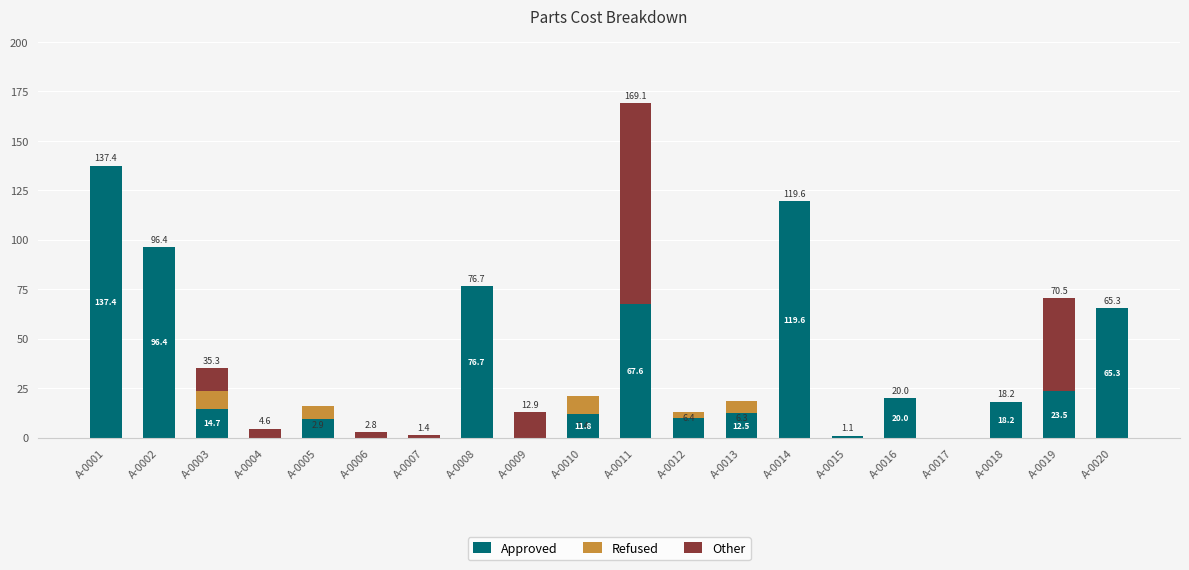

At which label does Approved reach its peak?

A-0001